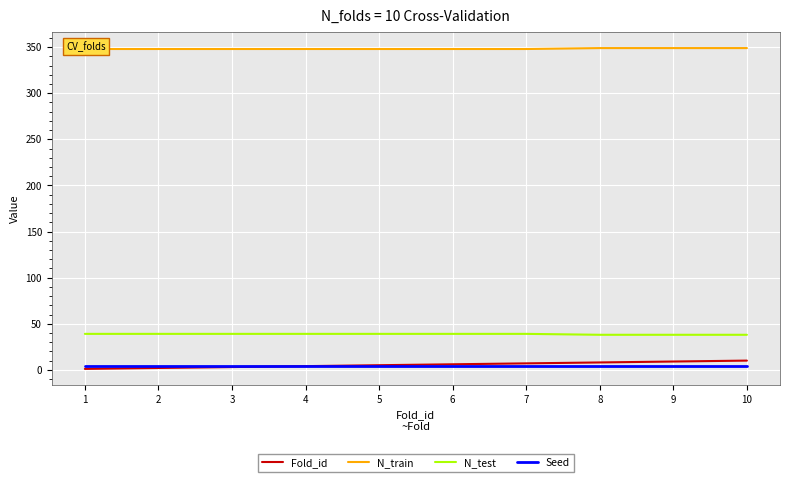

Which series has the largest total across all categories?

N_train